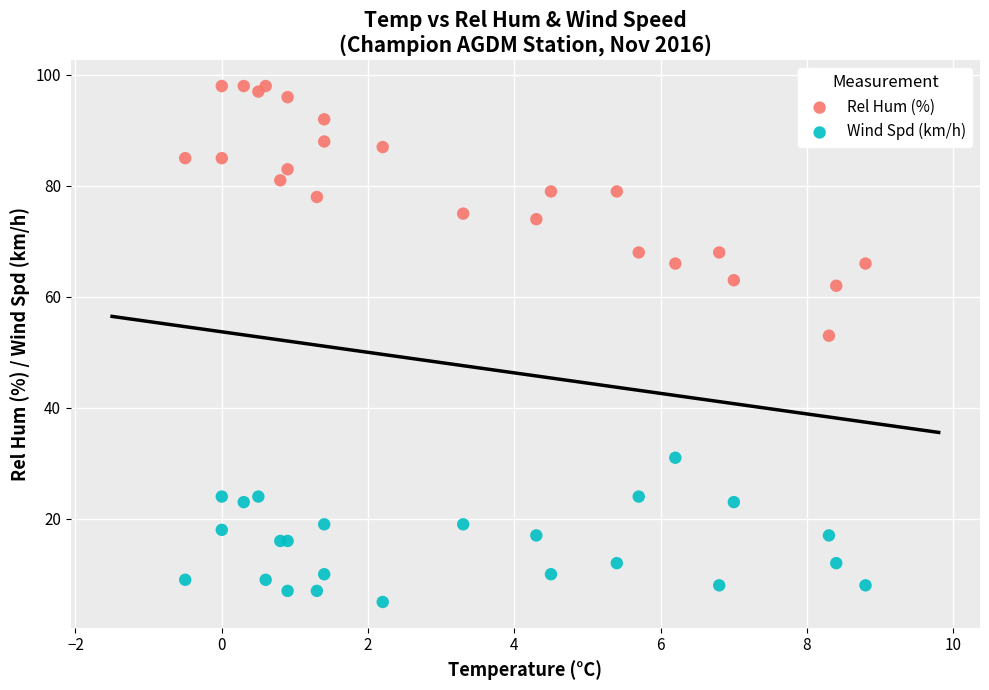

Which series has the largest Y range (max minus min)?

Rel Hum (%)